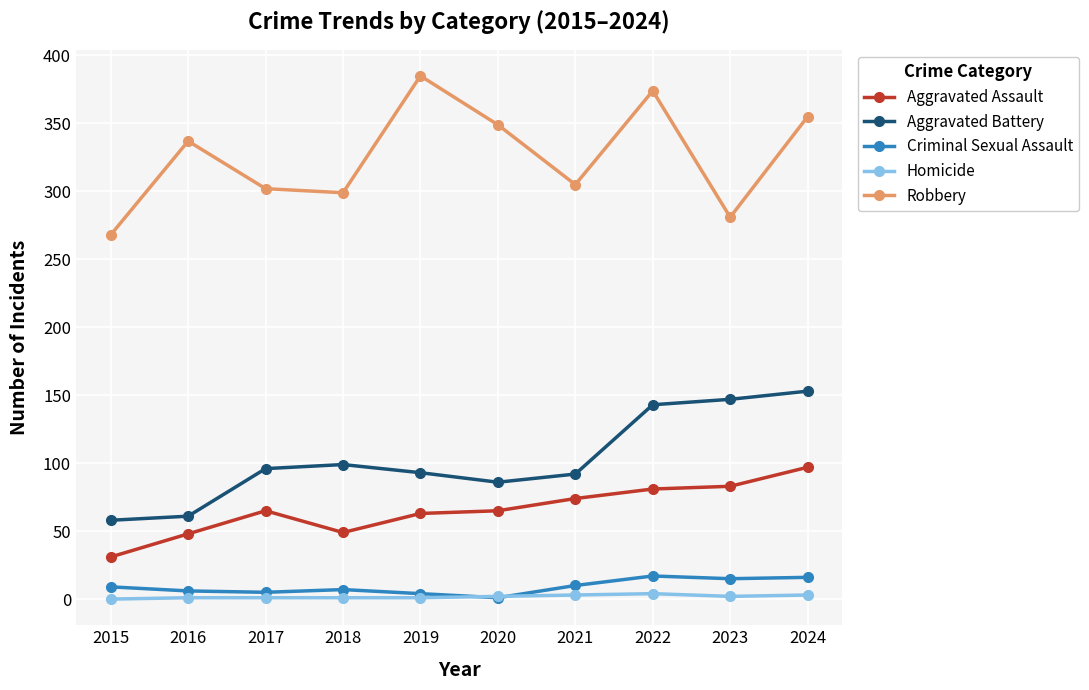

How many data points does each series have?

10